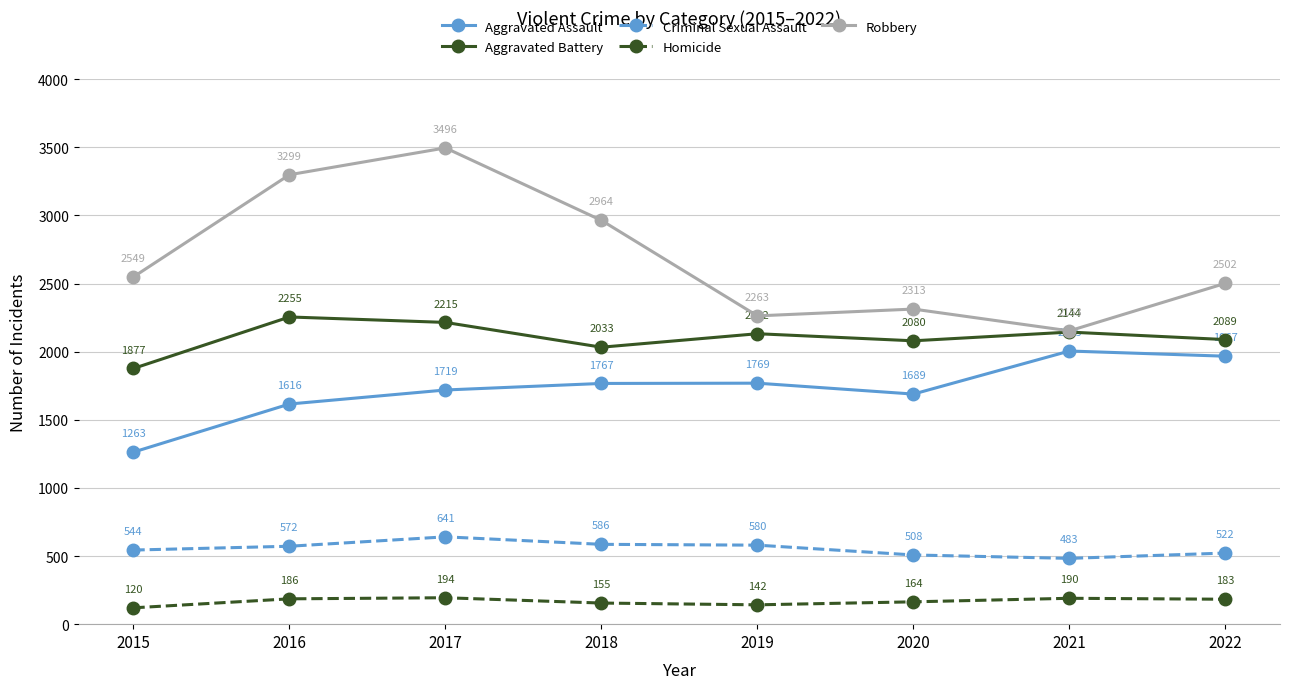

How many lines are shown in the chart?

5